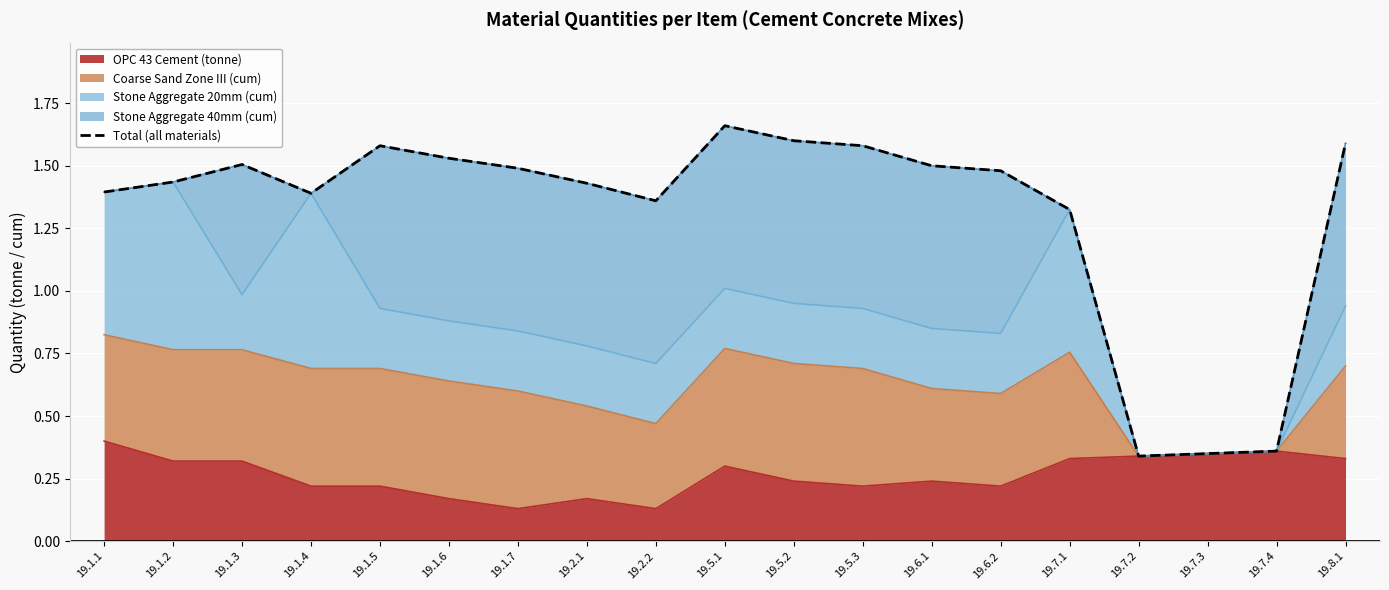

What is the difference between the second highest and second lowest values?

1.2